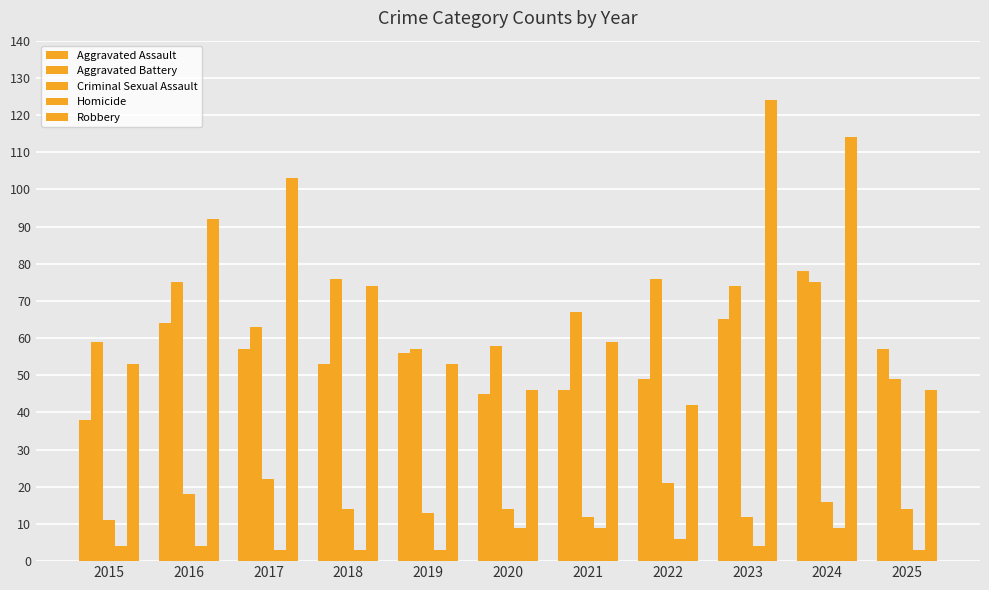

Rank the categories by Aggravated Assault value from lowest to highest.

2015, 2020, 2021, 2022, 2018, 2019, 2017, 2025, 2016, 2023, 2024